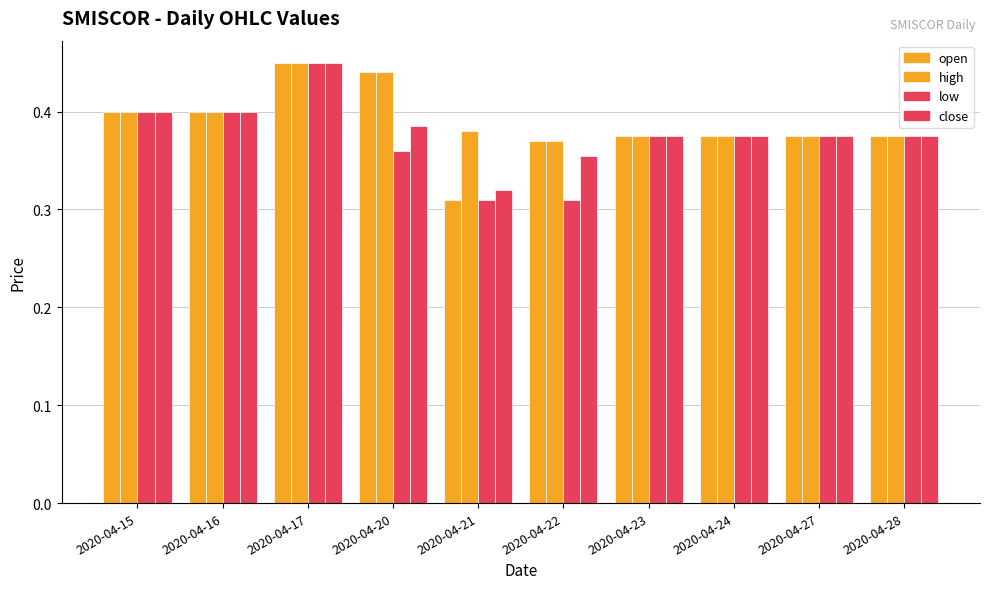

What is the highest value of the close series?

0.5